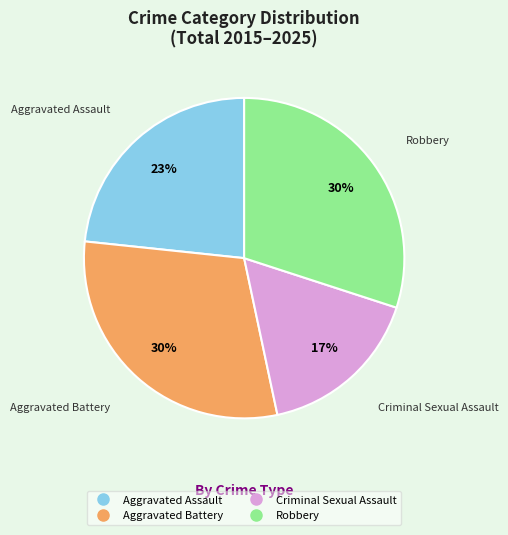

Is there a majority slice in this chart?

No